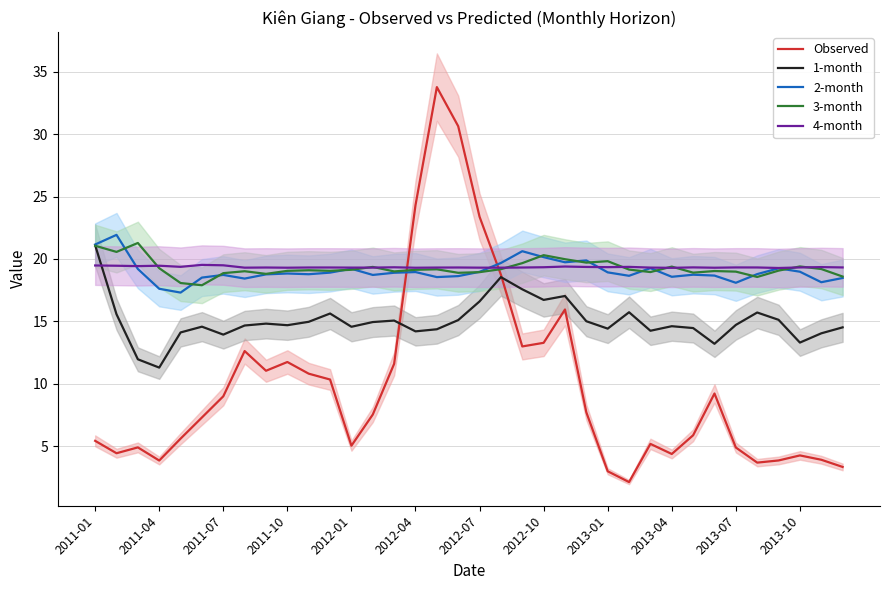

How many series are shown in this chart?

5